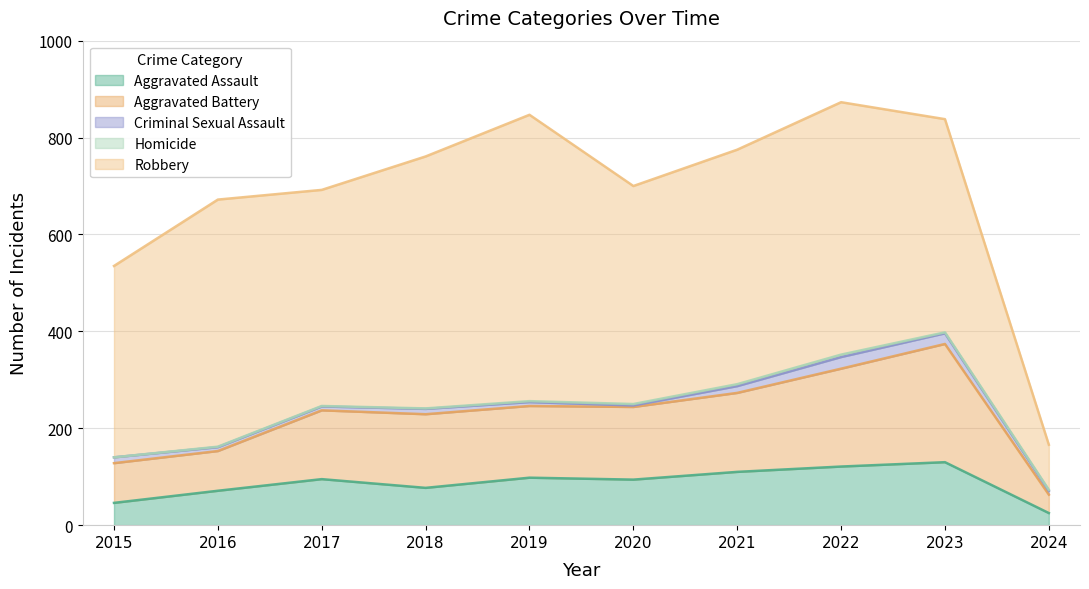

How many data points in Robbery are above 484?

4